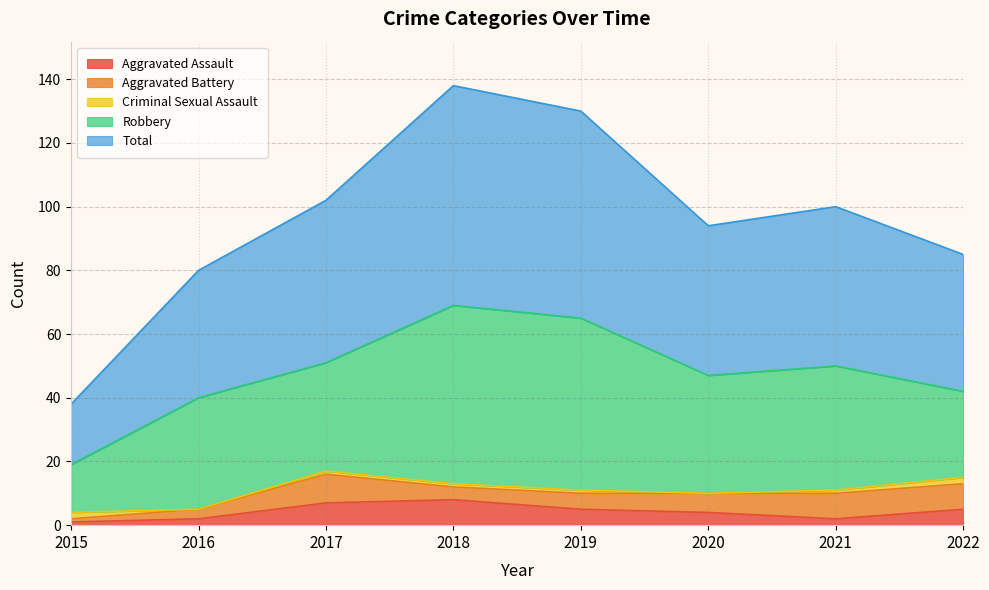

True or false: Total has more than 2 points higher than both neighbors.

False